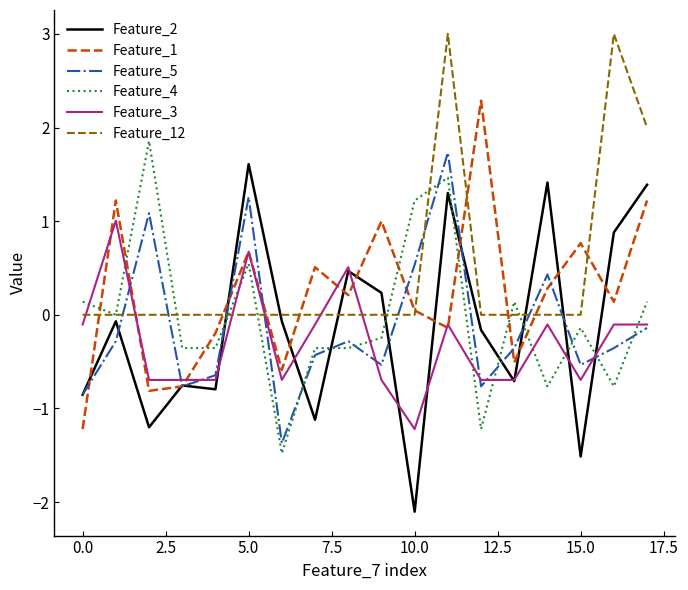

After their last crossing, which series has the higher values: Feature_4 or Feature_2?

Feature_2